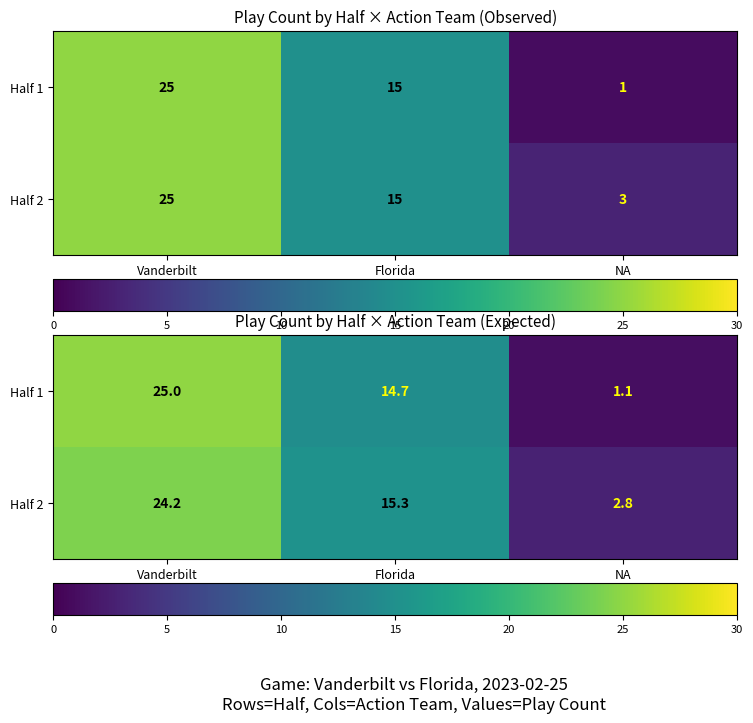

How many values in the Half 2 series exceed 15?

2